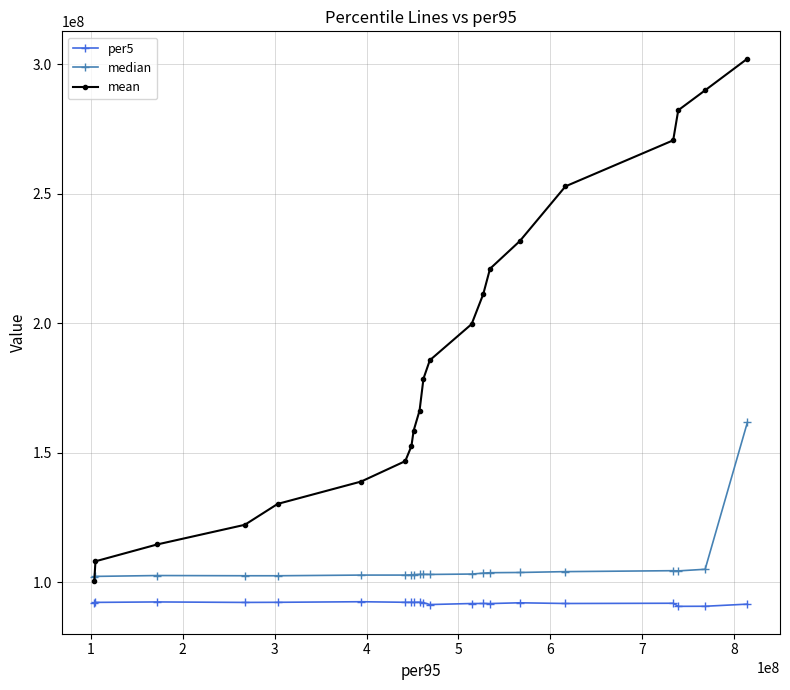

What is the value of the per5 point at the 6th from the left?

92477654.0